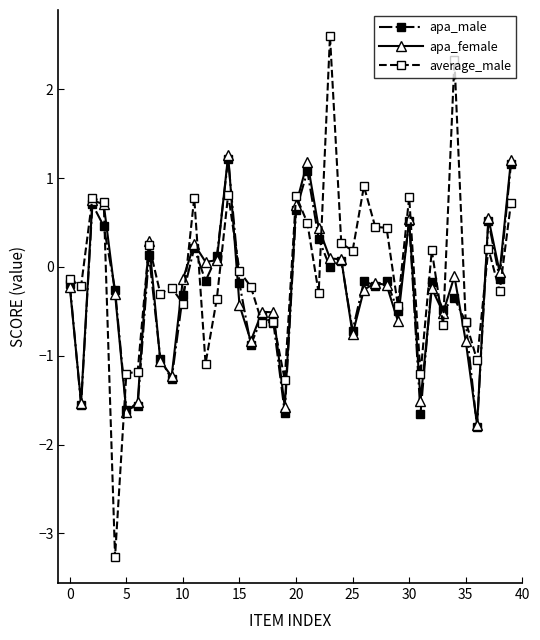

How many values in the apa_female series are below 0?

25